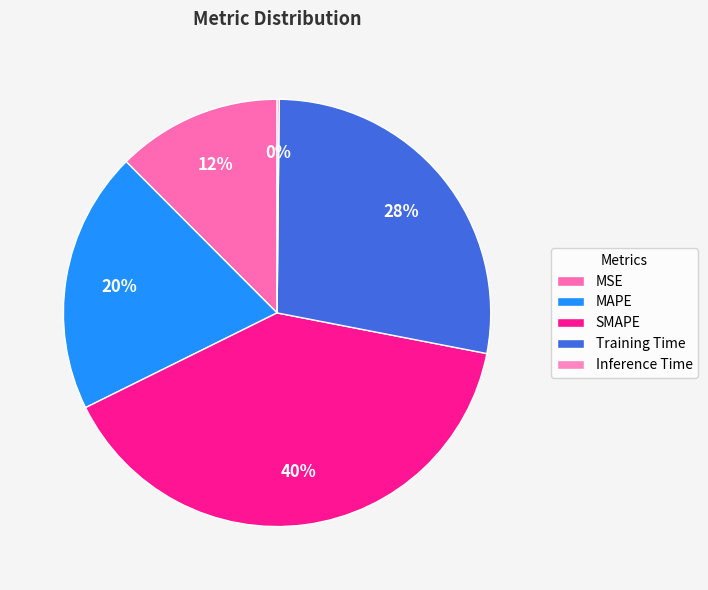

Does MSE represent more than half of the total?

No